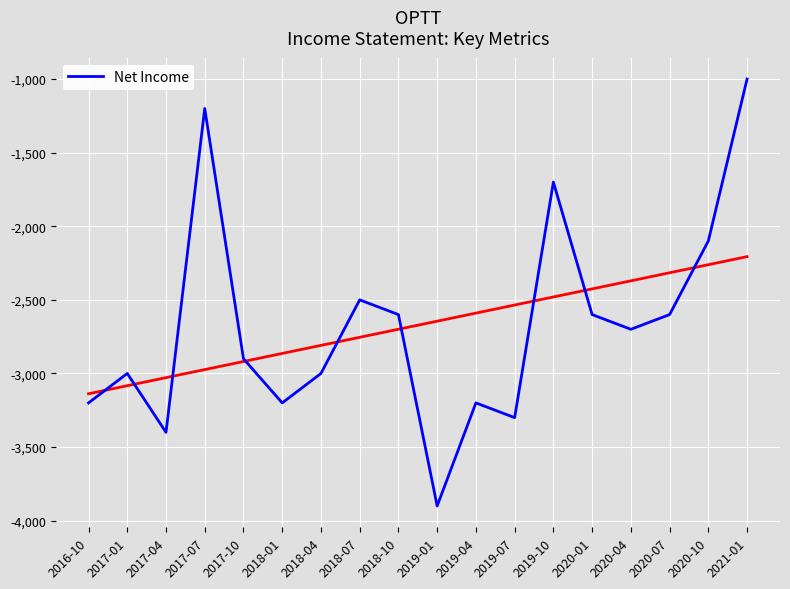

Where is the data nearest to the value -2450?

2018-07